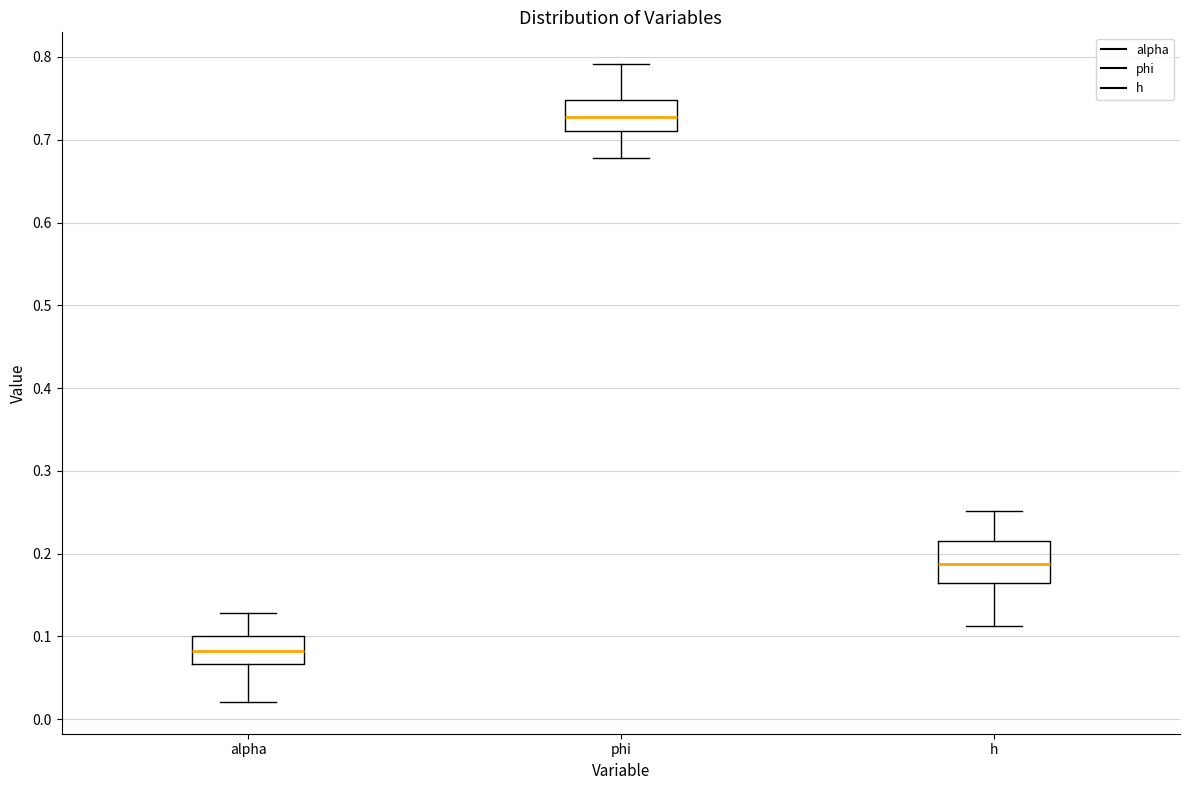

Reading left to right, read every box against the y-axis: the position of its median line, the range the box covers, and the ends of its whiskers. The values are not printed on the chart, so give them approximately, as read against the axis.

alpha: median 0.08, box 0.07 to 0.10, whiskers 0.02 to 0.13
phi: median 0.73, box 0.71 to 0.75, whiskers 0.68 to 0.79
h: median 0.19, box 0.16 to 0.22, whiskers 0.11 to 0.25